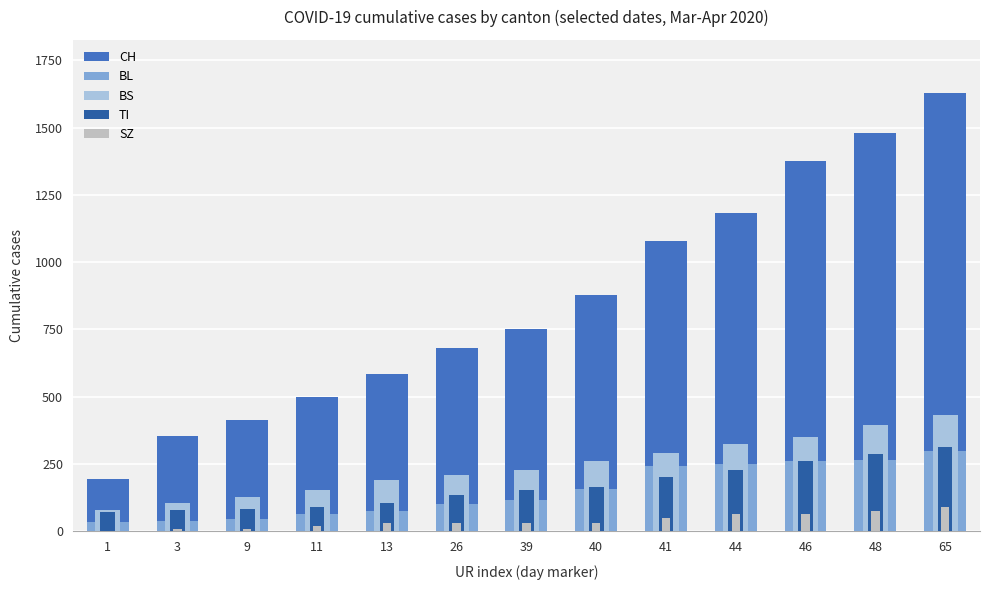

At how many categories does at least one series exceed 95?

13